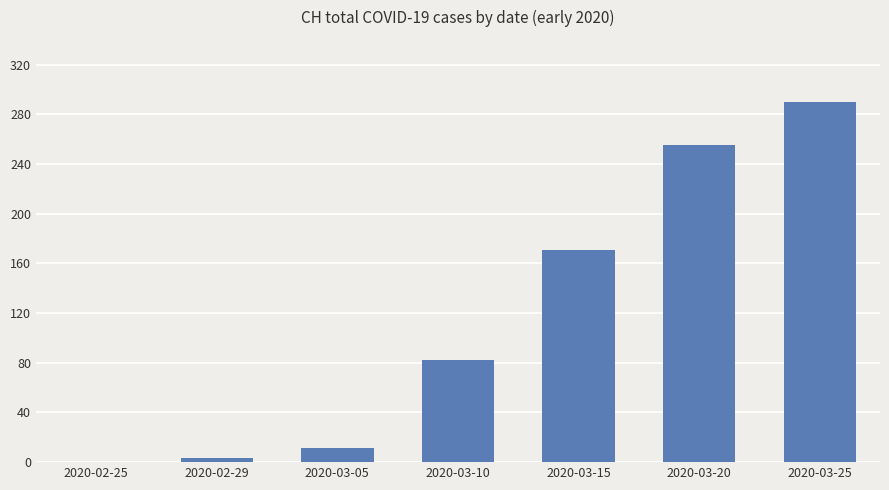

What is the sum of all values?

812